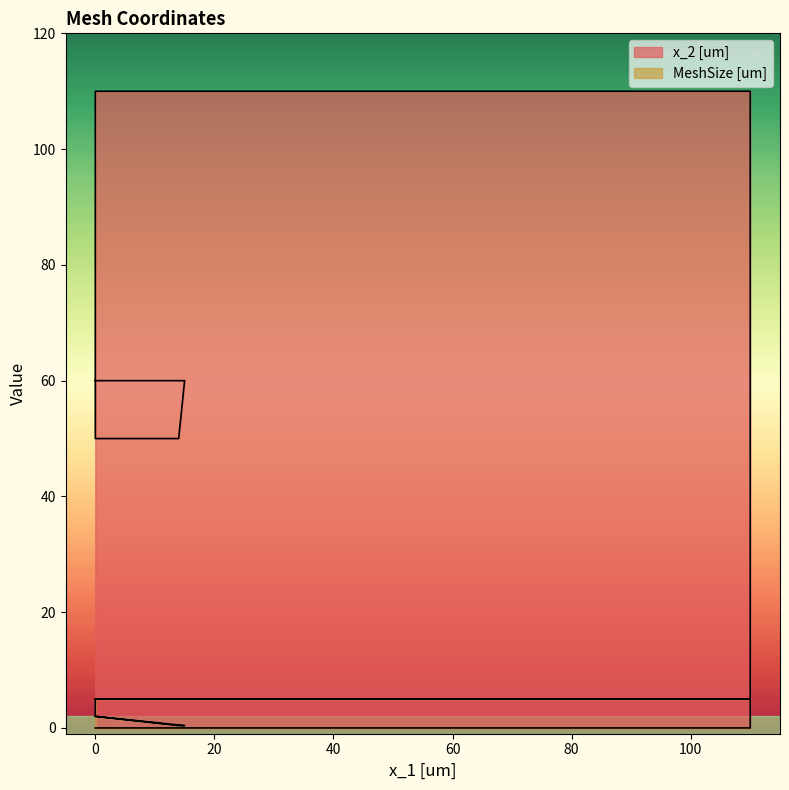

At which category is the sum across all series the highest?

110